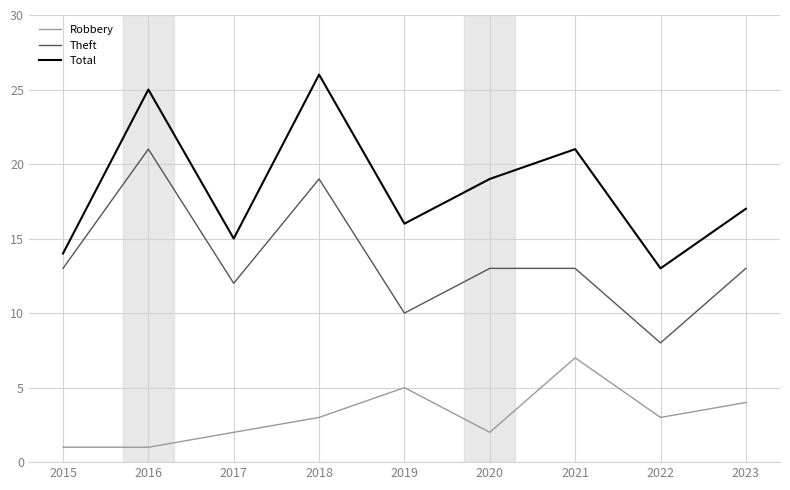

At which label does Total first exceed 17?

2016